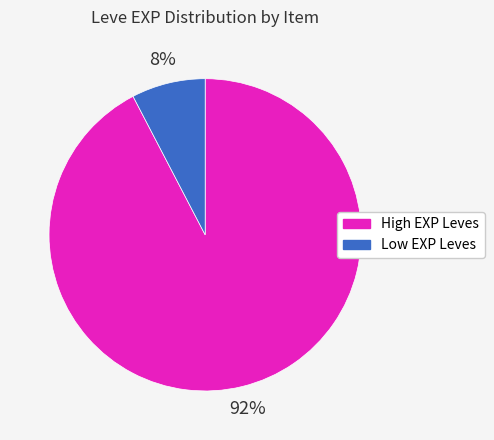

Does any single category account for the majority?

Yes